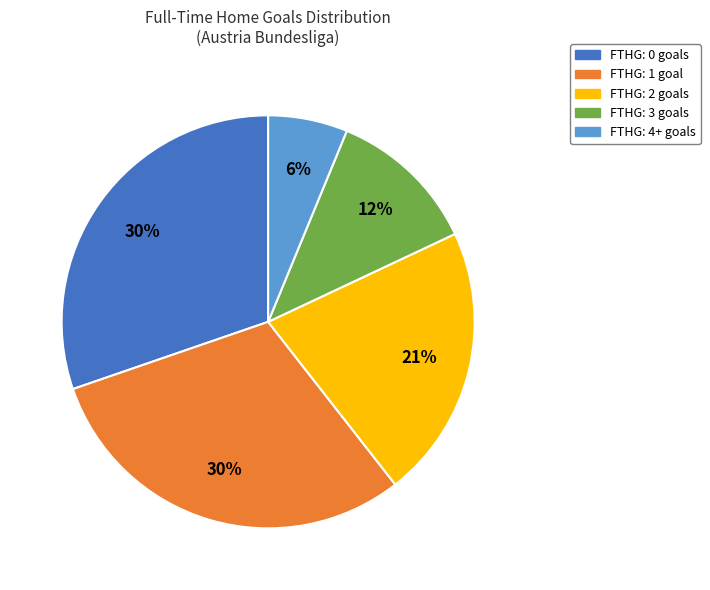

True or false: FTHG: 2 goals accounts for 21% of the total.

True